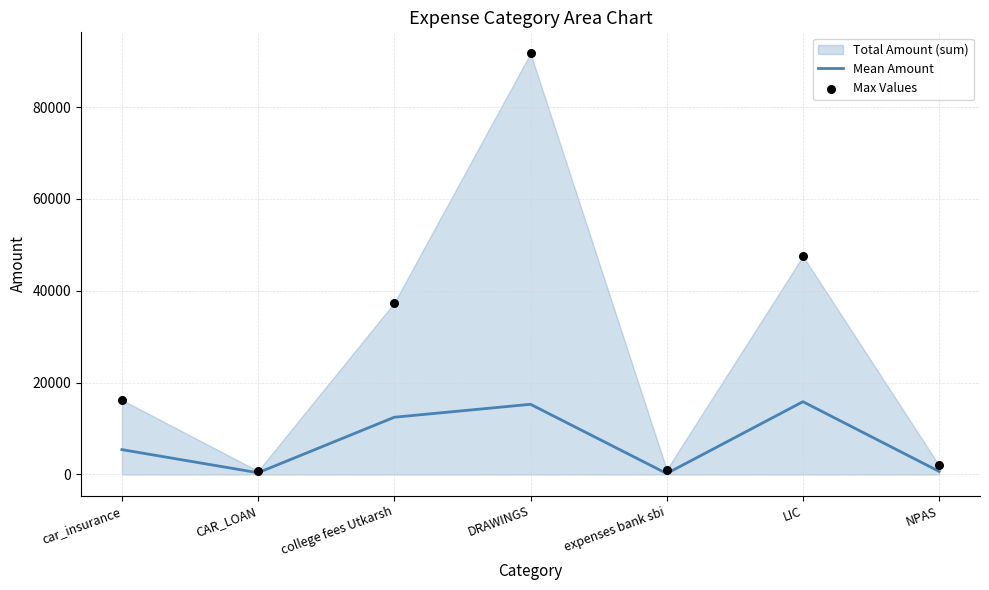

Which series contains the lowest Y value?

Mean Amount